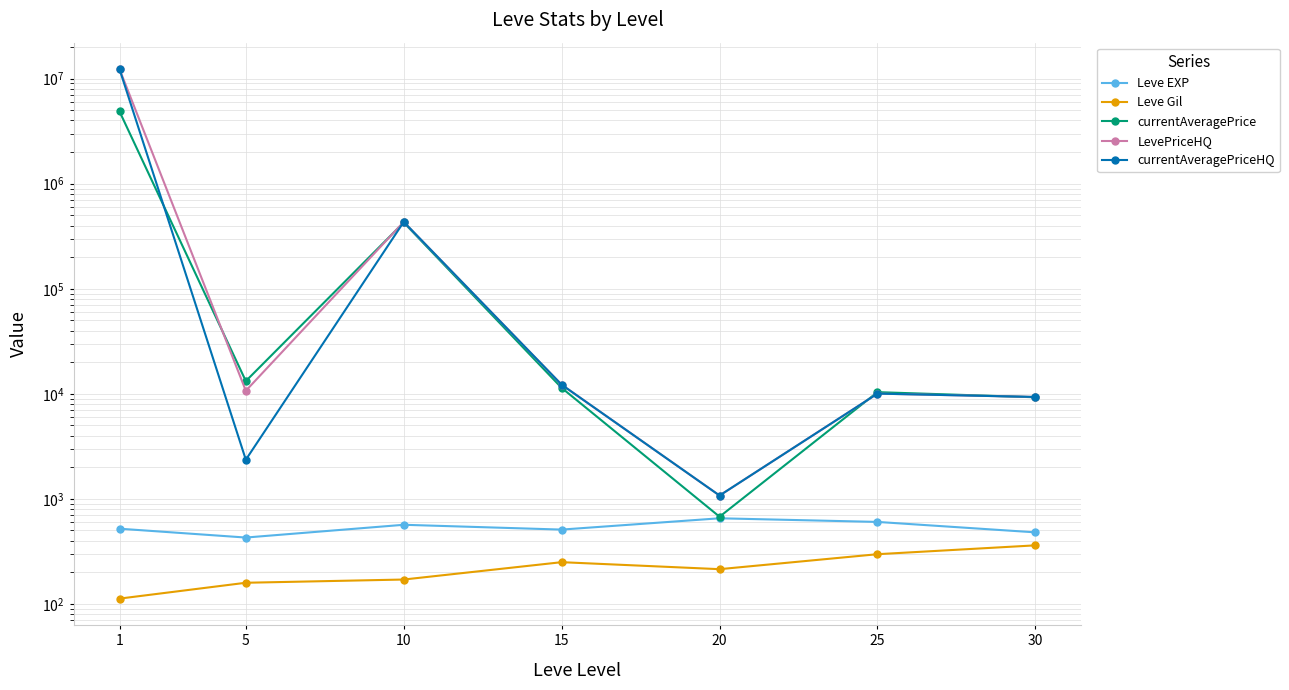

How many distinct data groups are displayed?

5